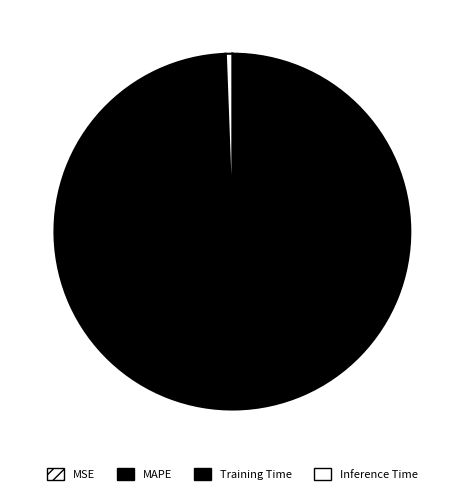

What is the change in value from MAPE to Training Time?

-155.3